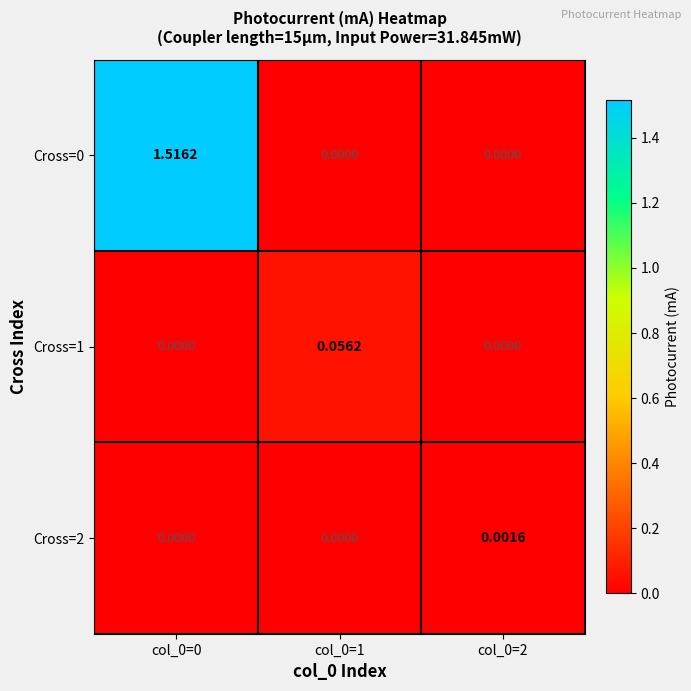

Is the value of Cross=0 at col_0=0 greater than the value of Cross=1 at col_0=1?

Yes